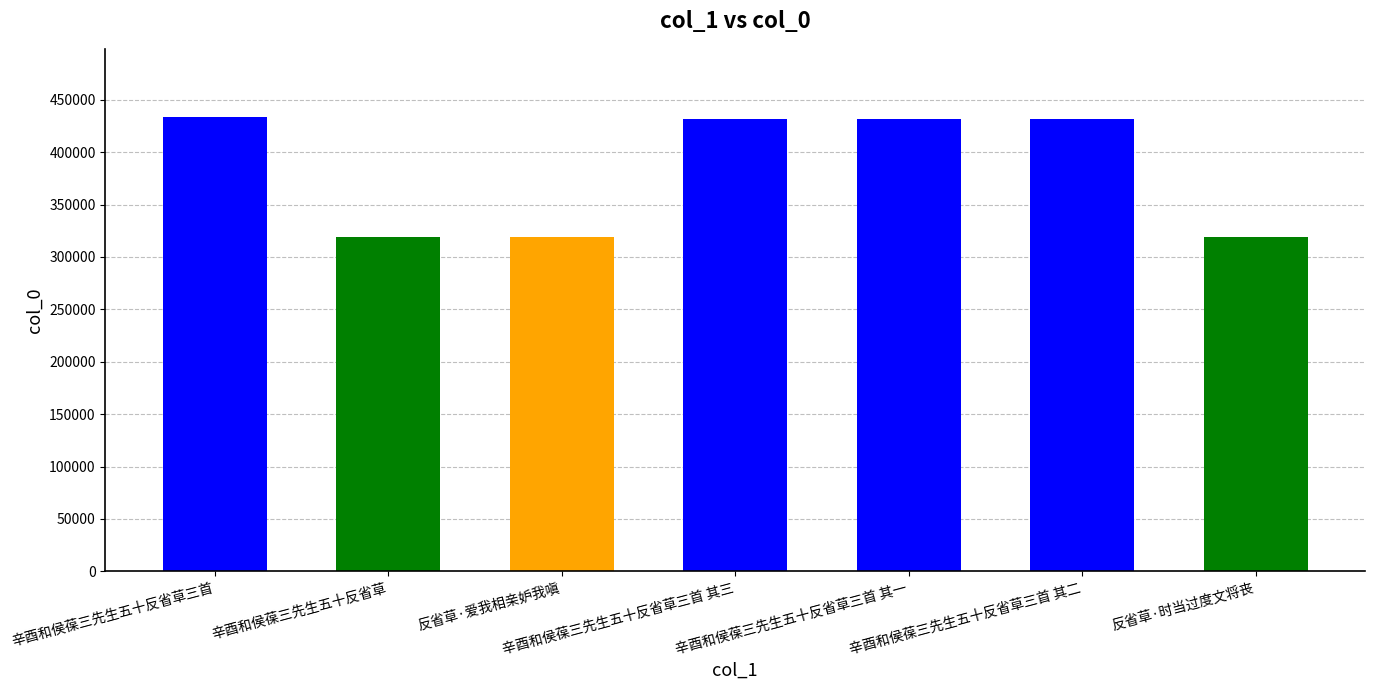

What is the sum of the values at 辛酉和侯葆三先生五十反省草三首 and 辛酉和侯葆三先生五十反省草三首 其一?

864791